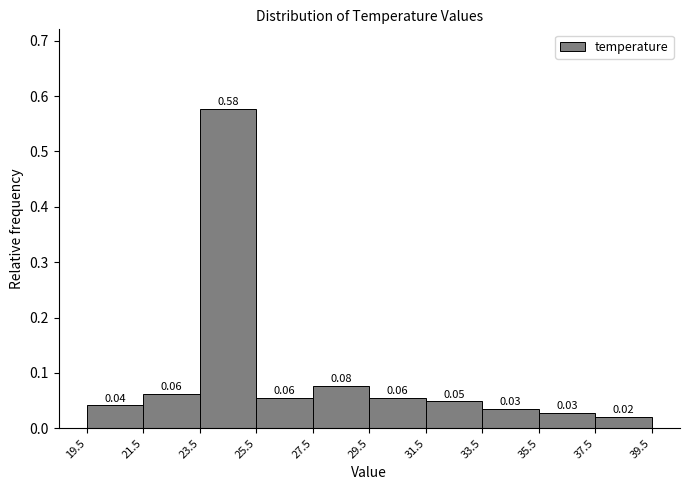

Over which range of the x-axis is the bar tallest?

23.5 to 25.5